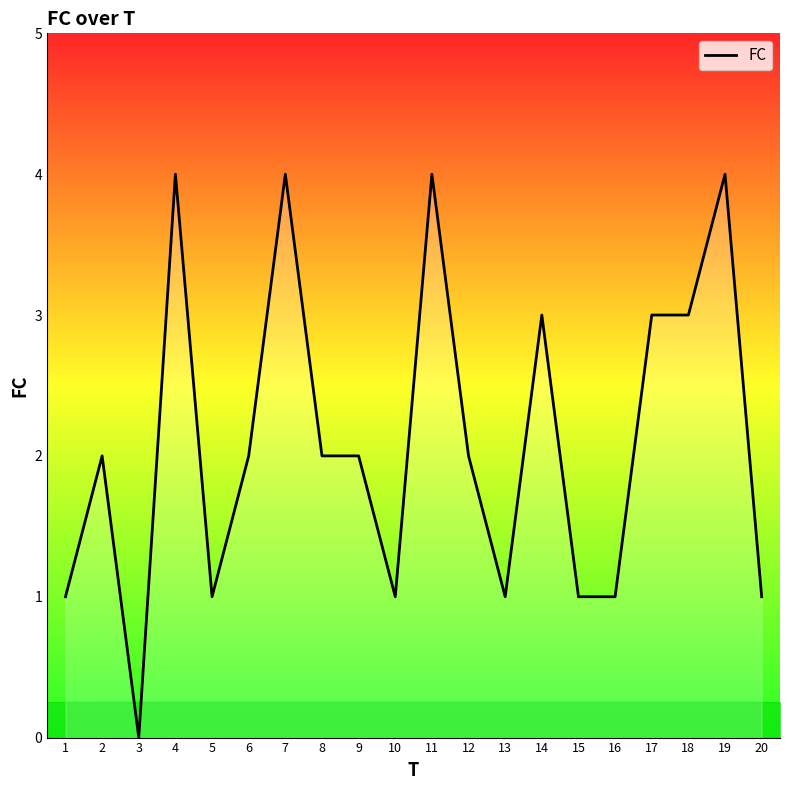

The value at 5 is 1. True or false?

True